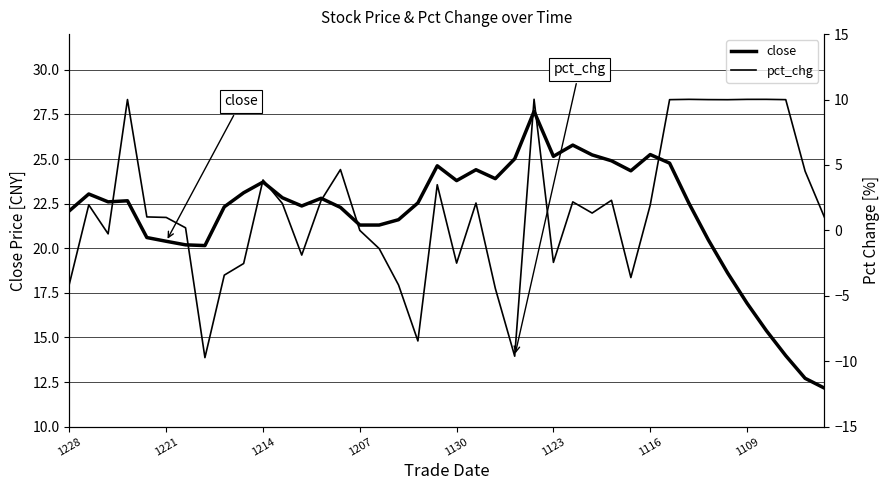

True or false: close and pct_chg cross at least once.

False